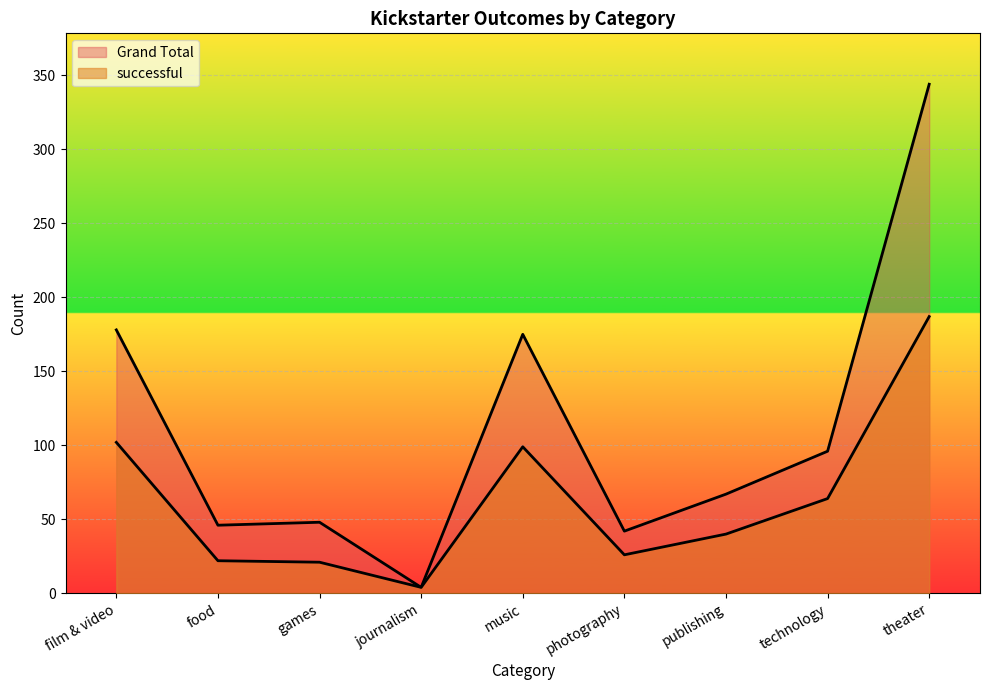

How many distinct data groups are displayed?

2